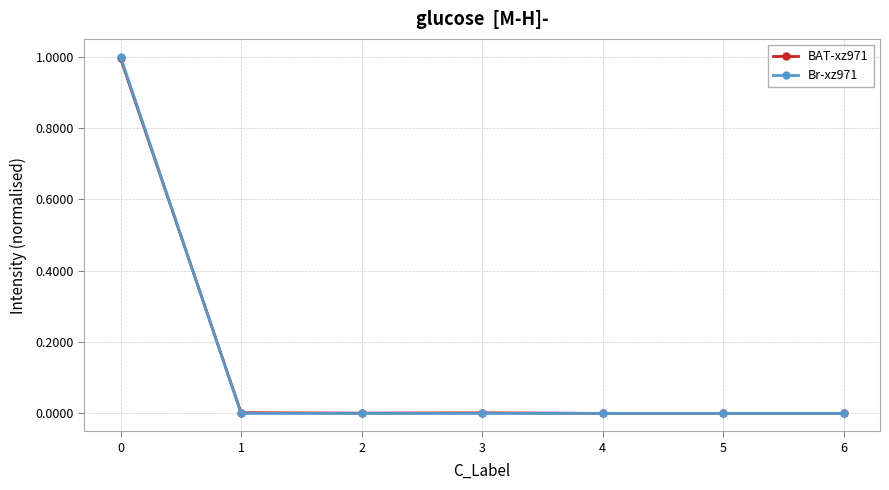

What is the maximum value shown in the chart?

1.0